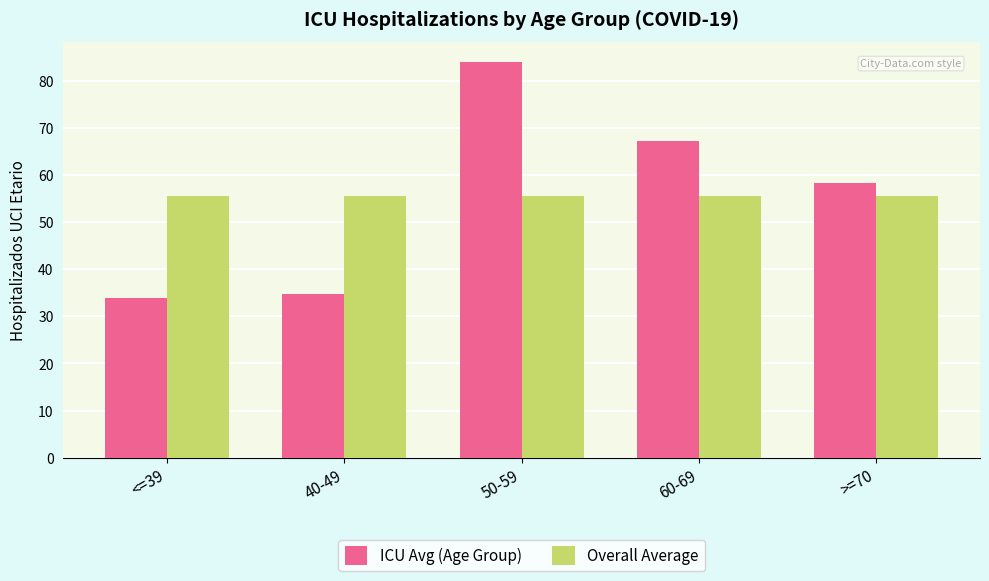

What is the label of the 3rd bar from the right?

50-59